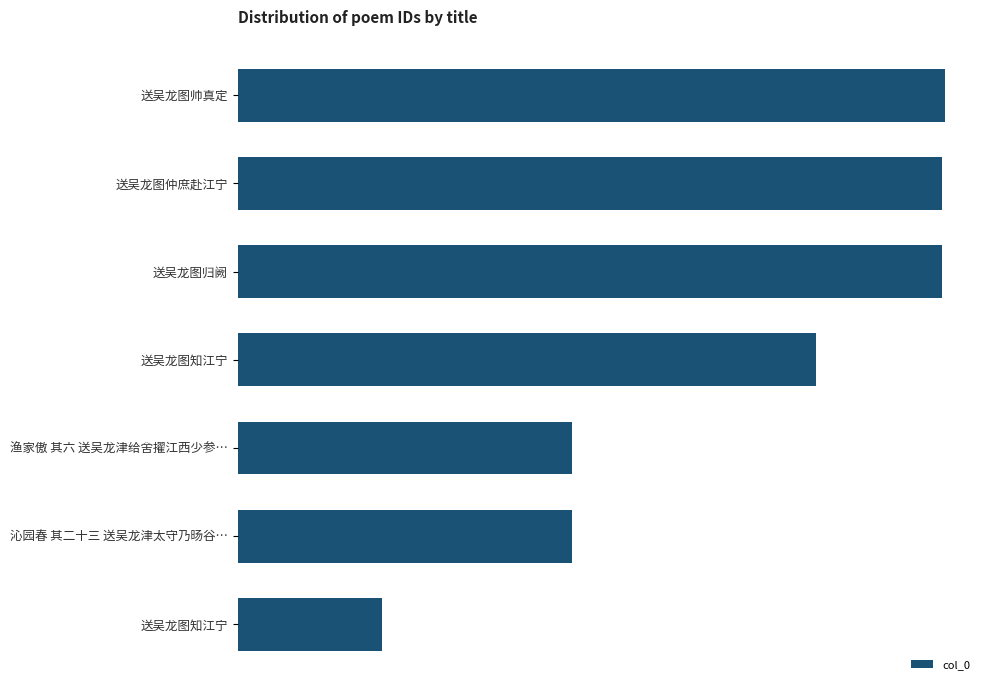

Are the bars horizontal?

Yes